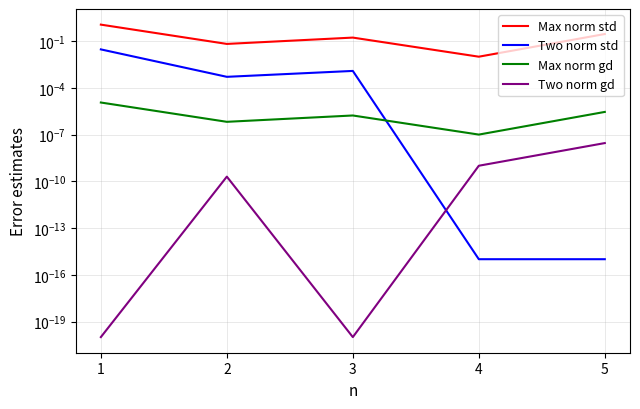

Which series has the widest spread of values?

Max norm std